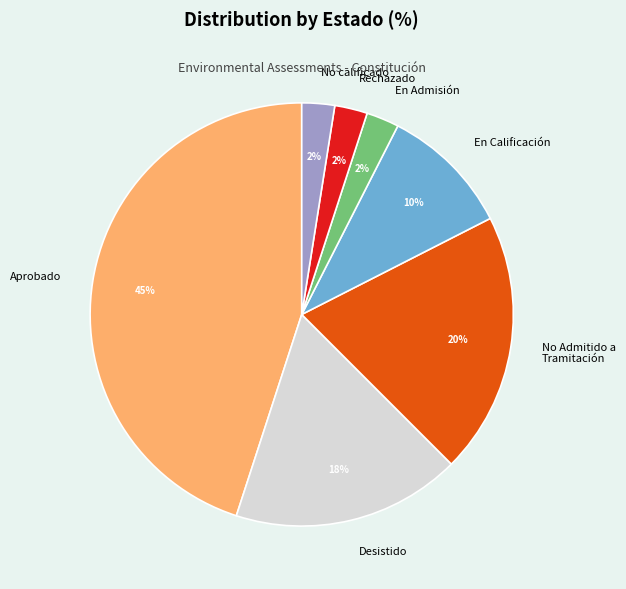

To the nearest percent, what is the difference between the largest and smallest slice percentages?

43%